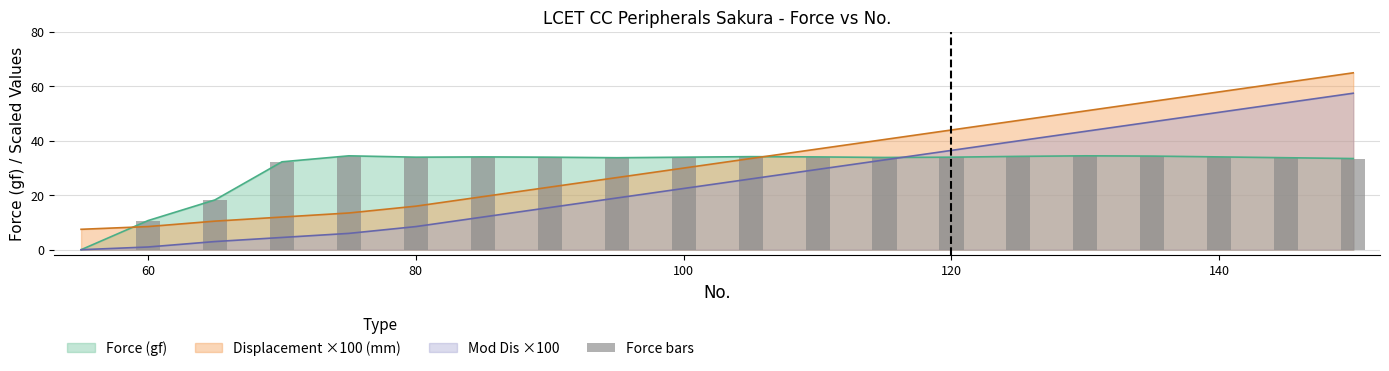

What is the difference between the maximum and minimum values?

34.5